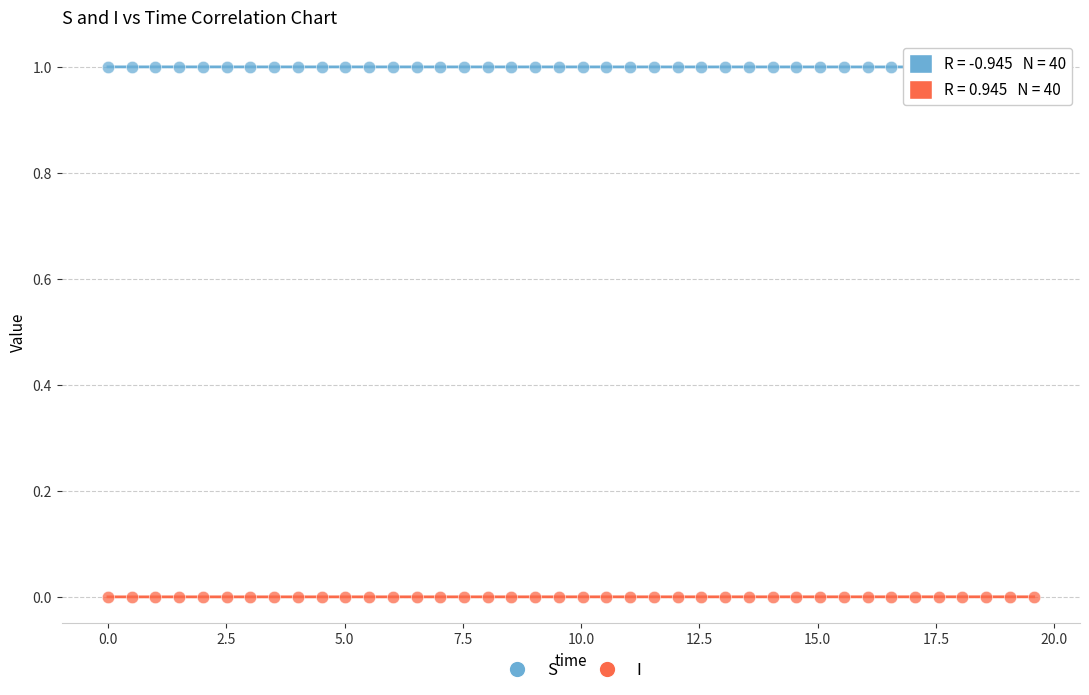

Across all data points, what is the range of X values (max minus min)?

19.6